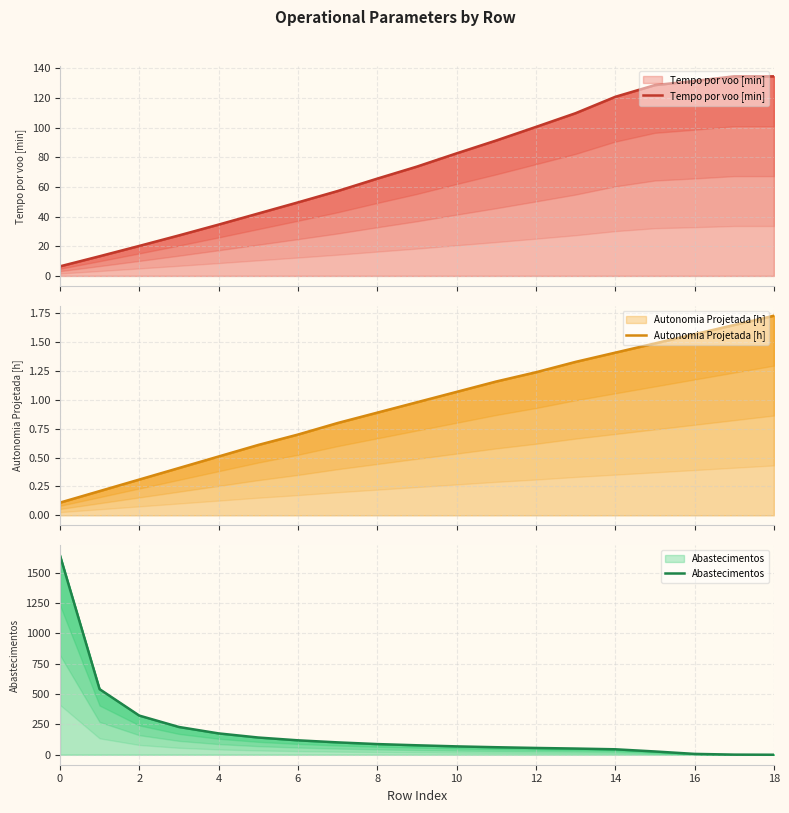

What is the difference between the Autonomia Projetada [h] values at 15 and 0?

1.4